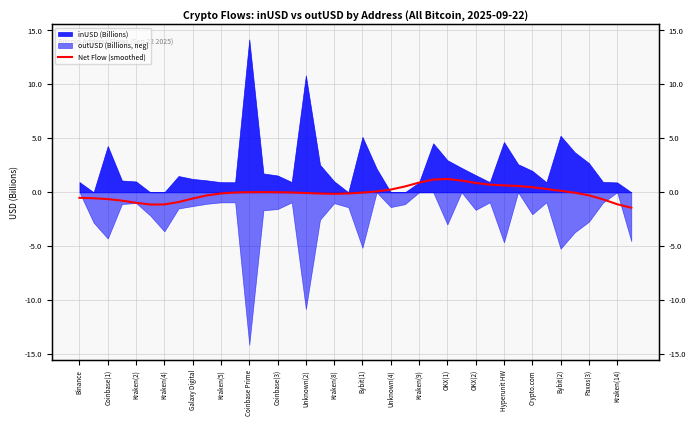

Is it true that the value at 31 is 0.6?

True